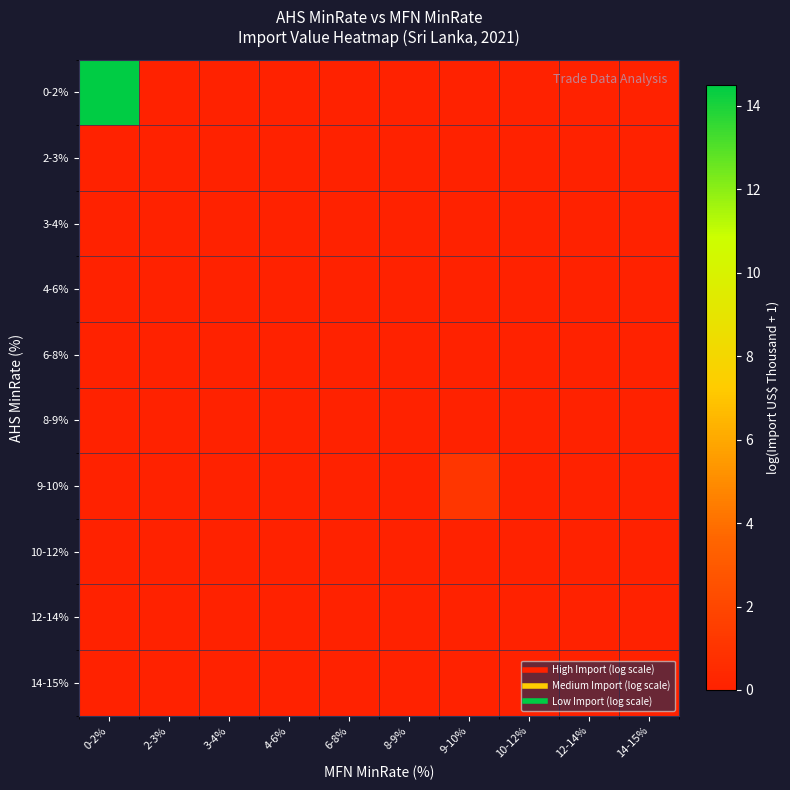

Which series has the largest total across all categories?

0-2%